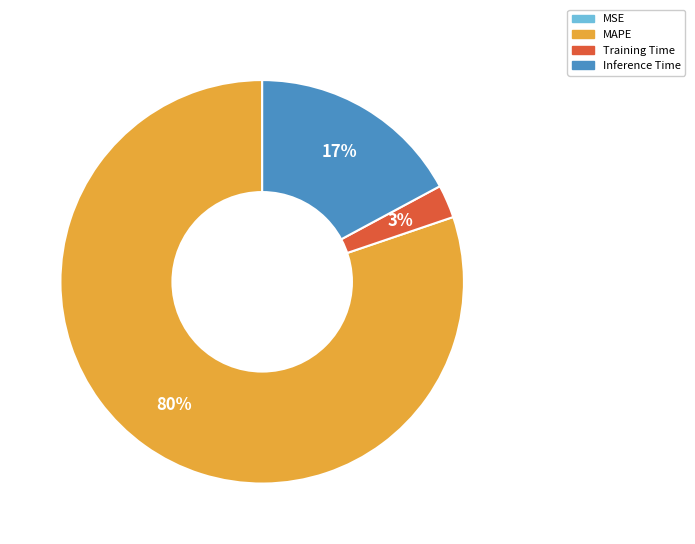

Which slice is the largest?

MAPE